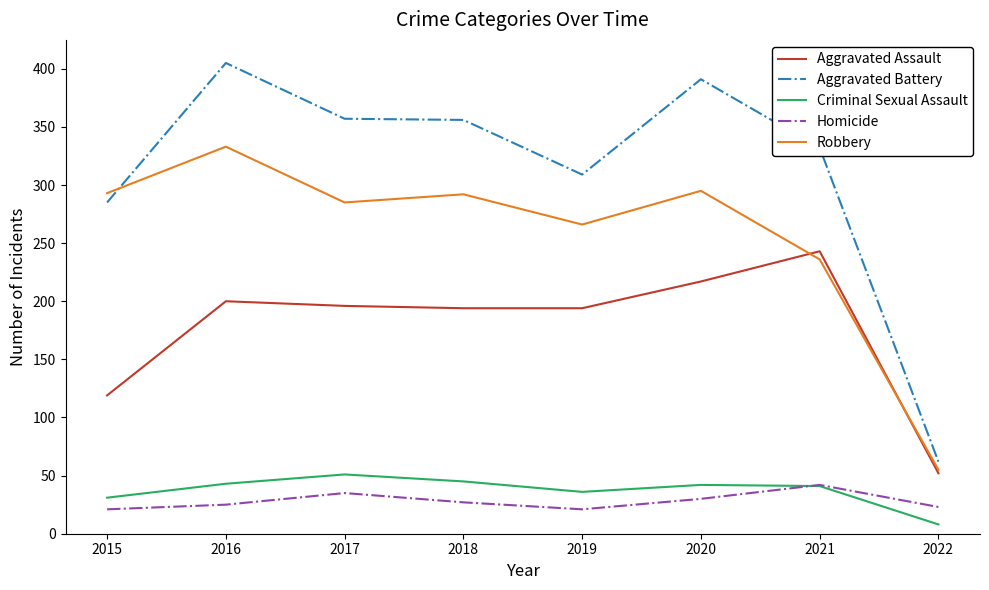

Which series has the largest total across all categories?

Aggravated Battery